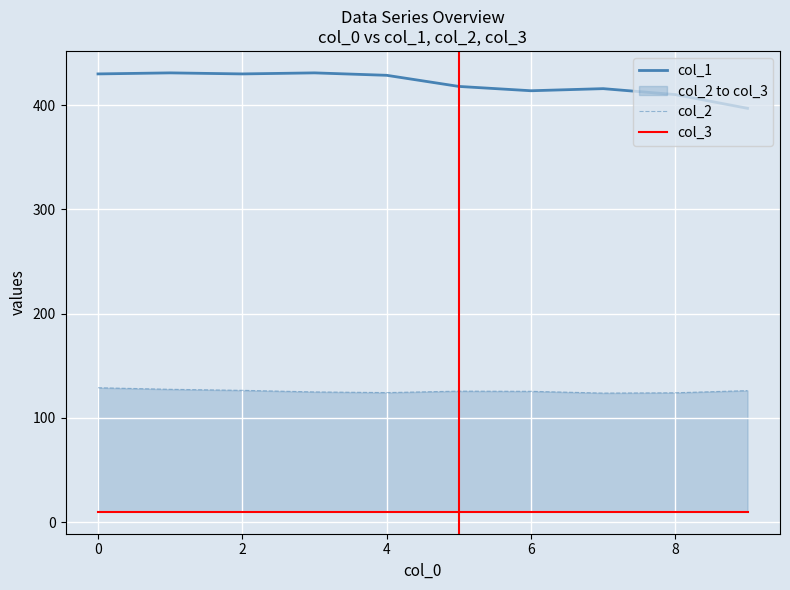

How many series are shown in this chart?

3